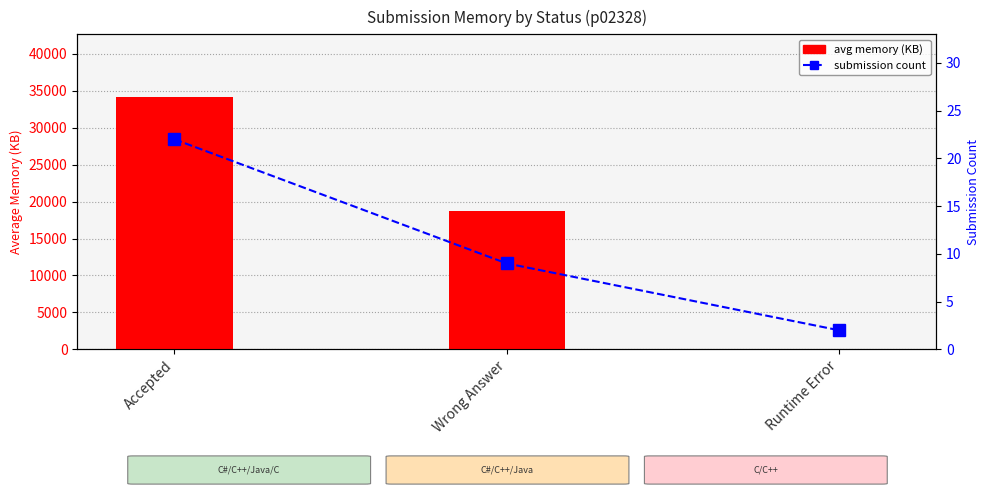

What is the difference between the submission count values at Accepted and Wrong Answer?

13.0